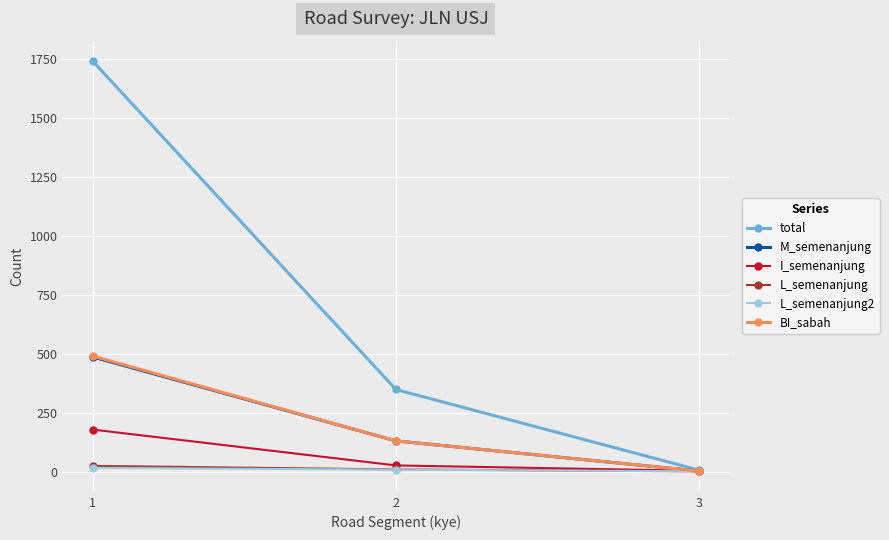

Where does the M_semenanjung series first go above 130?

1